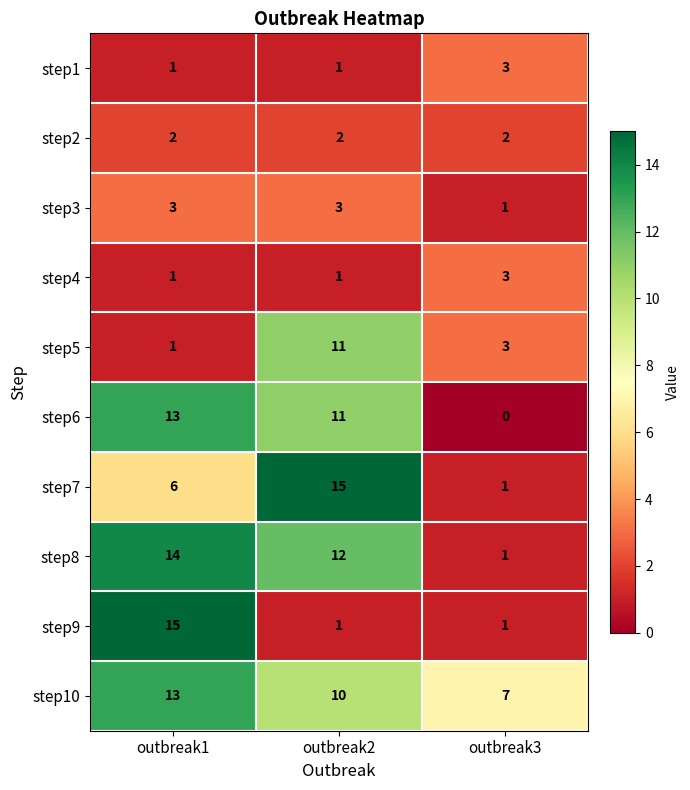

The value of step6 at outbreak2 is 5. True or false?

False